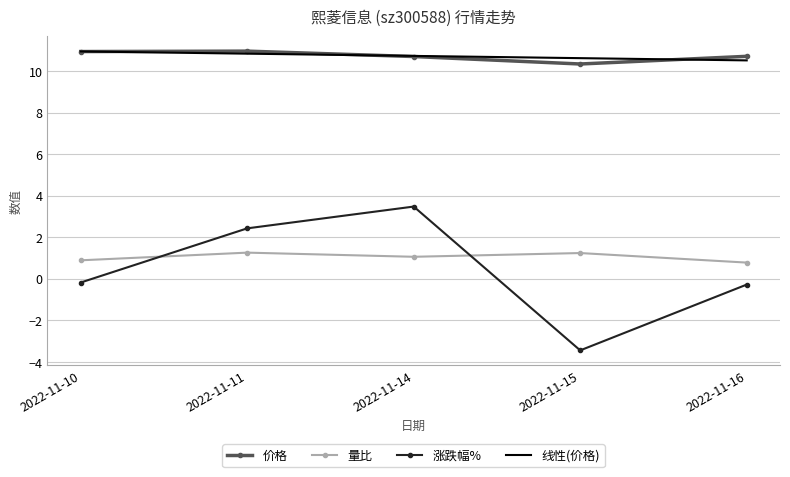

Count the 线性(价格) values in the range 10 to 11.

5